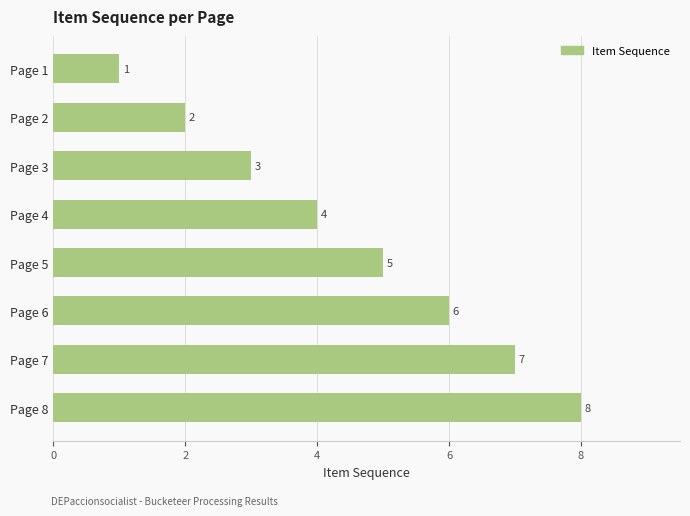

Rank the categories by value from lowest to highest.

Page 1, Page 2, Page 3, Page 4, Page 5, Page 6, Page 7, Page 8